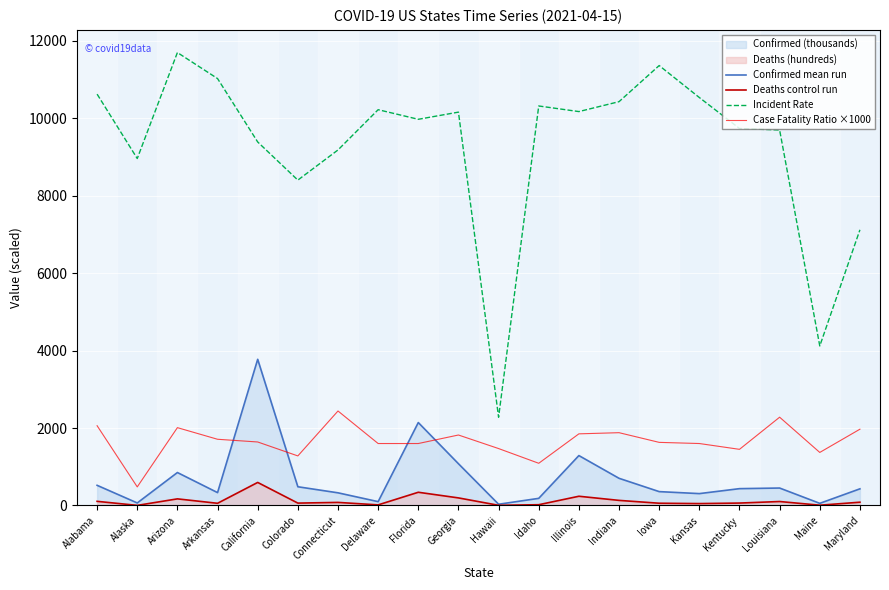

What is the difference between the maximum and minimum values in the Deaths control run series?

592.2